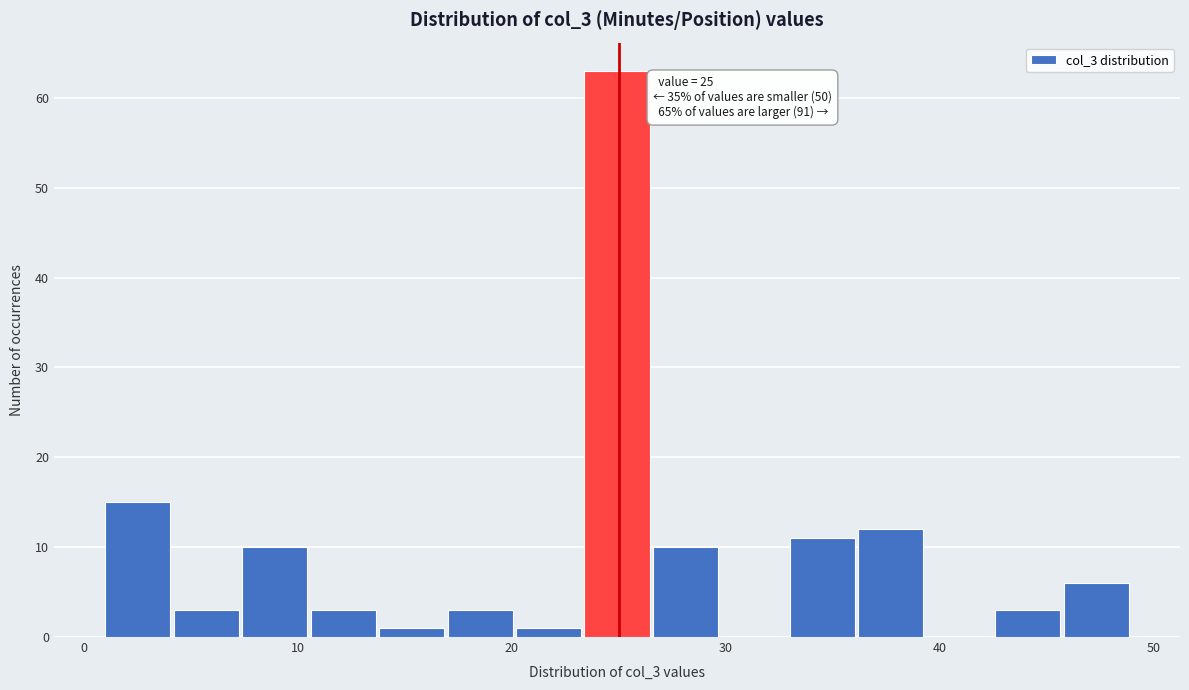

Around what value on the x-axis is the tallest bar? Give the approximate position of its centre, as read against the axis.

25